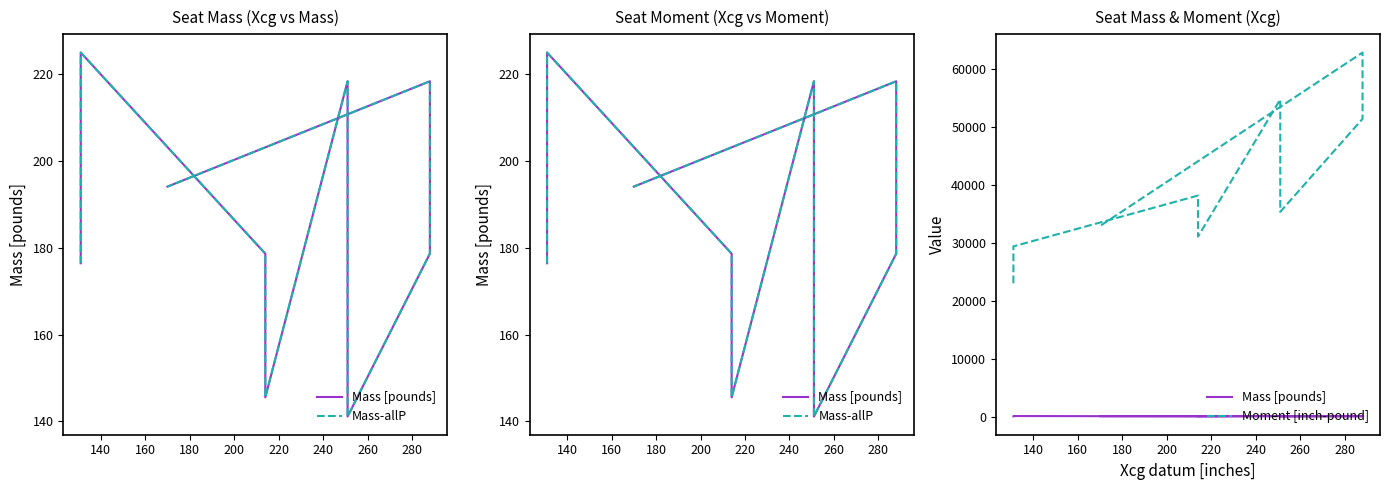

What is the difference between the highest and lowest values at 160?

38042.9